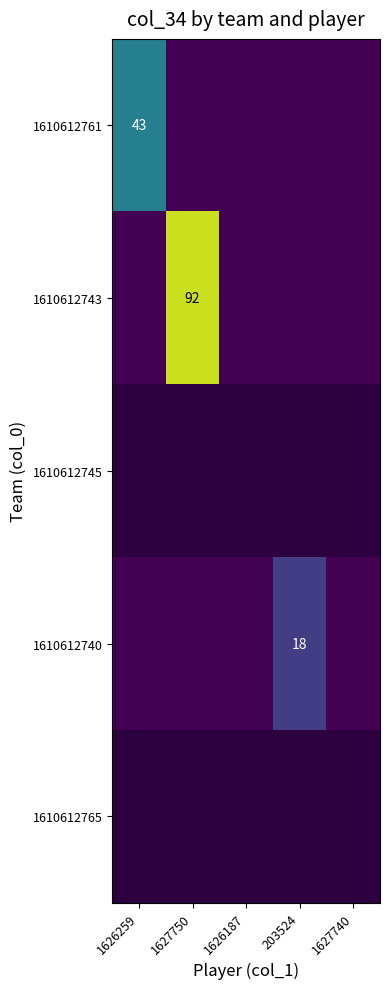

Is it true that 1610612761 equals 43 at 1626259?

True